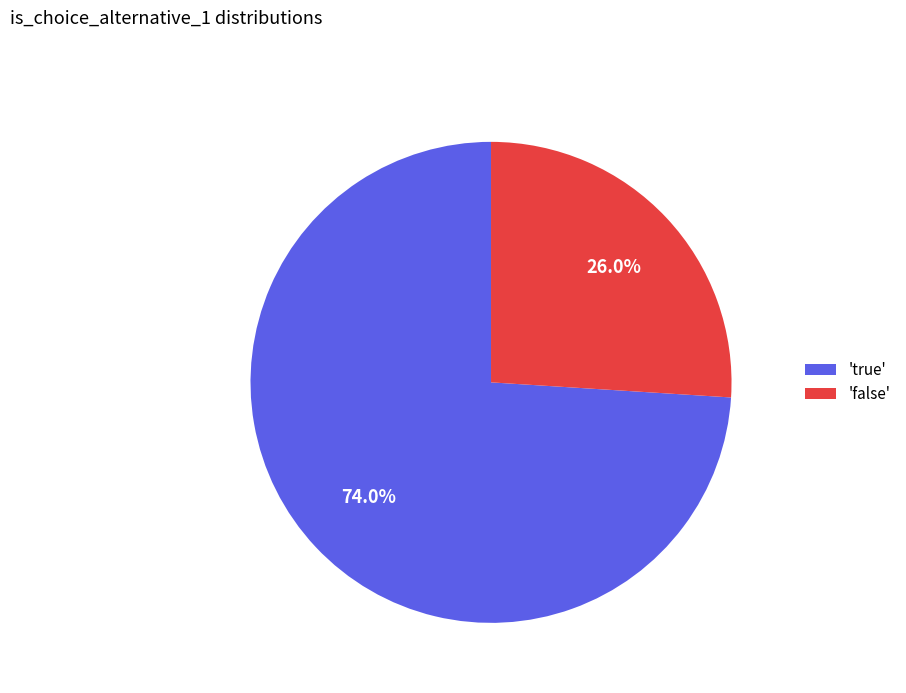

Rank the categories by value from highest to lowest.

'true', 'false'